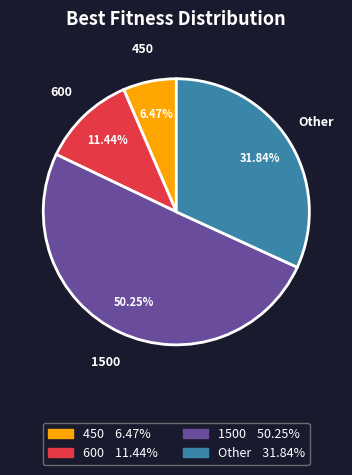

Which slice is the largest?

1500